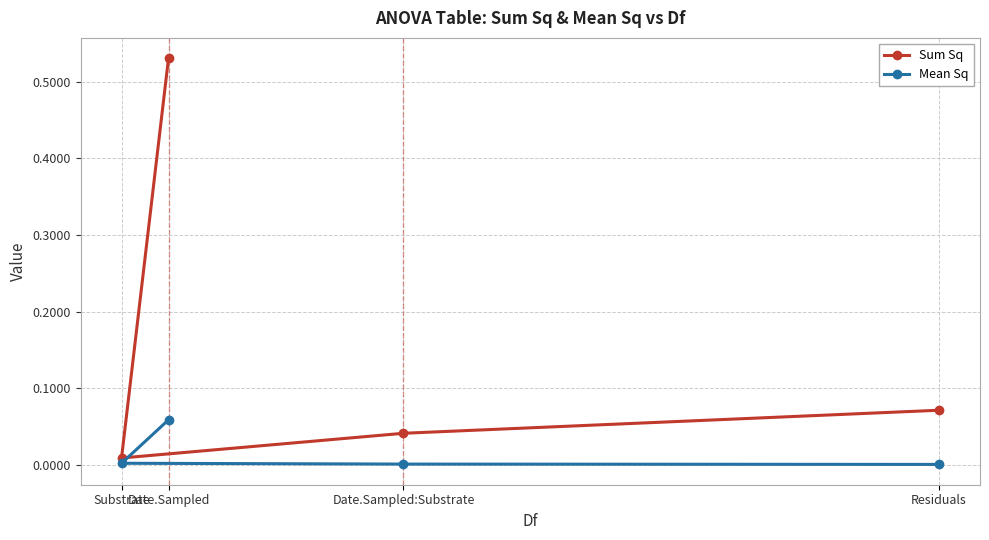

At which label does Sum Sq reach its peak?

Date.Sampled